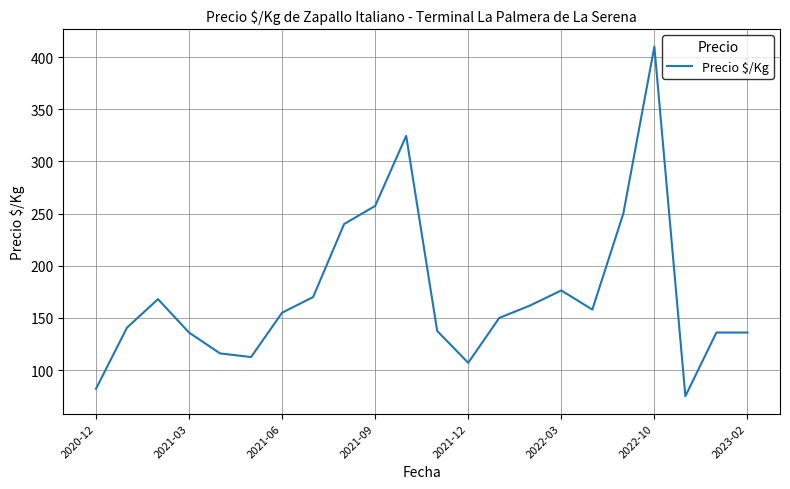

What is the maximum value shown in the chart?

410.0